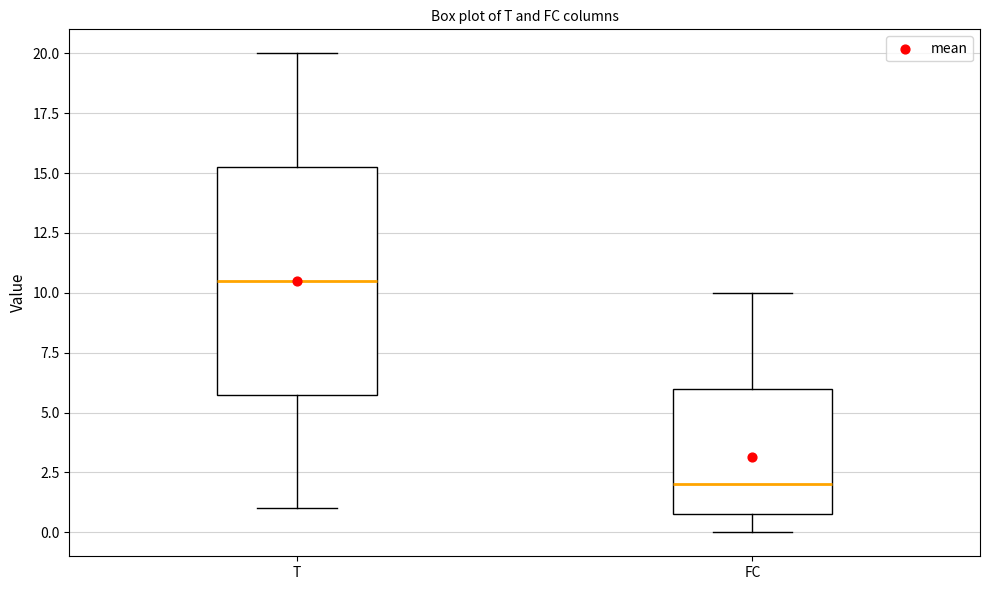

Reading left to right, transcribe this box plot: for each box, give where its median line is, the range the box spans, and where its two whiskers end, as read against the y-axis. The values are not printed on the chart, so give them approximately, as read against the axis.

T: median 10.5, box 6.0 to 15.5, whiskers 1.0 to 20.0
FC: median 2.0, box 1.0 to 6.0, whiskers 0.0 to 10.0